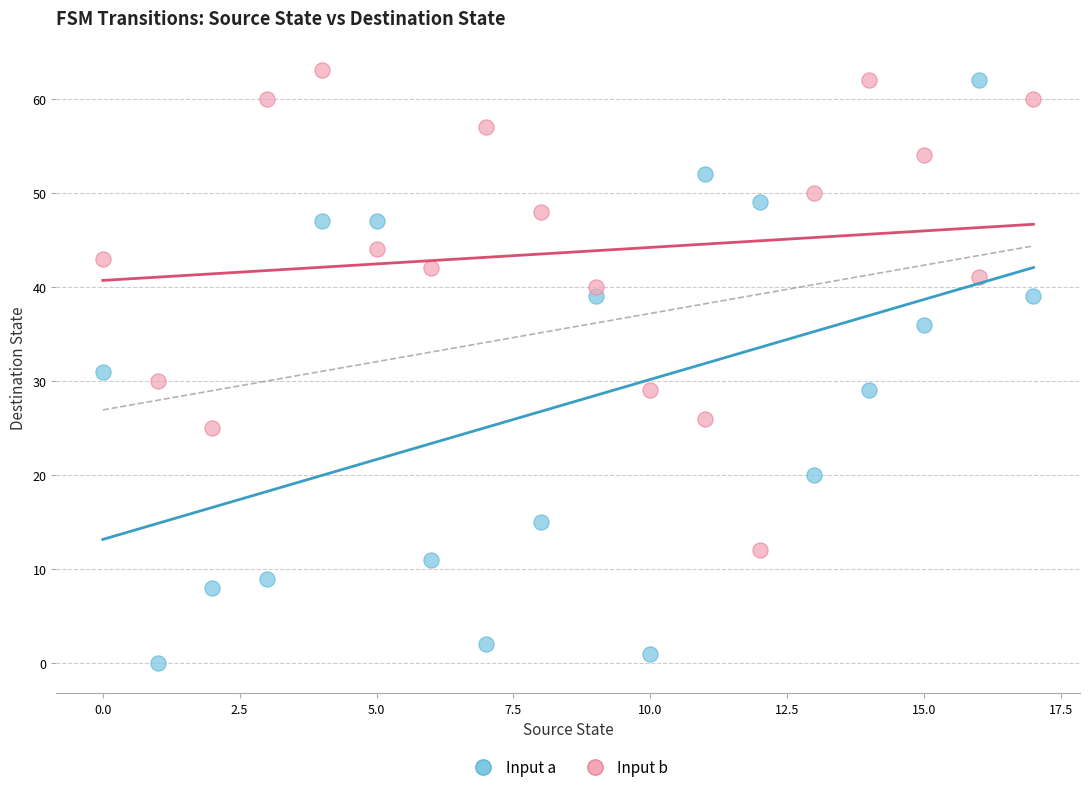

Across all data points, what is the range of Y values (max minus min)?

63